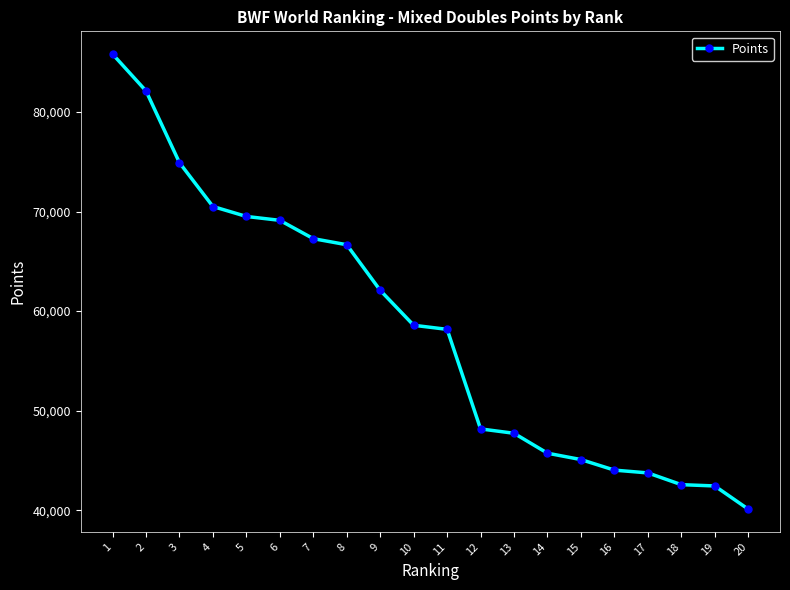

What is the difference between the values at 17 and 19?

1310